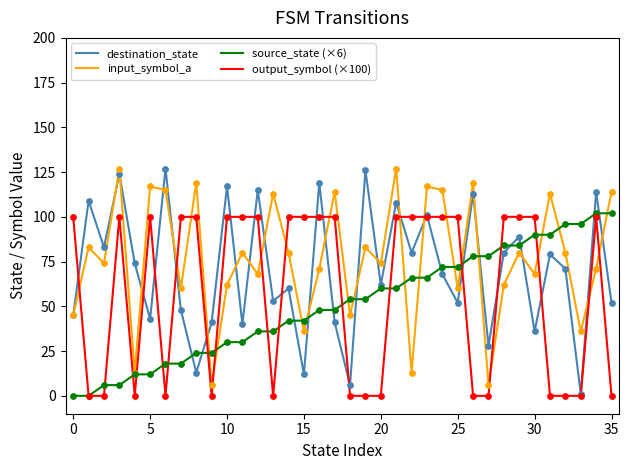

List the series in order of their overall mean, lowest first.

source_state (×6), output_symbol (×100), destination_state, input_symbol_a